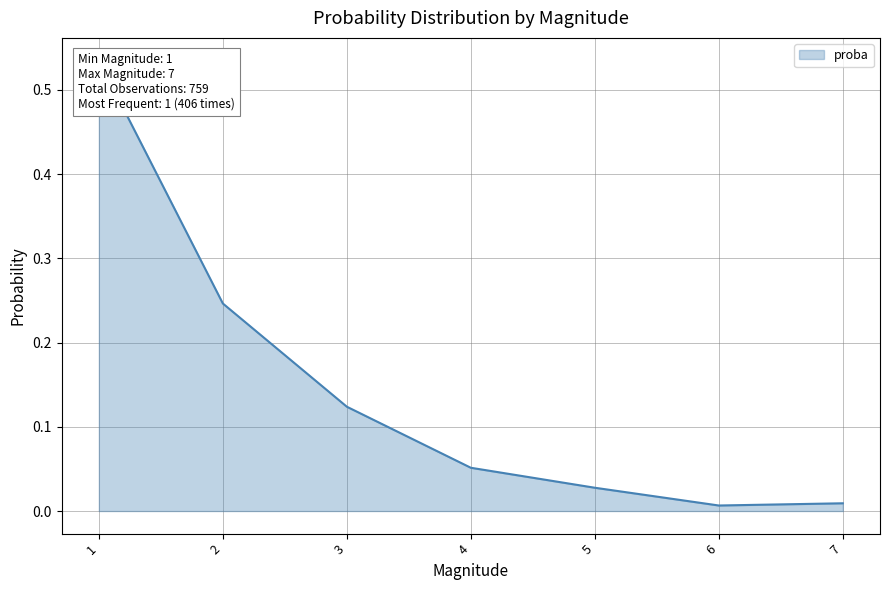

Which has a higher value, 3 or 7?

3